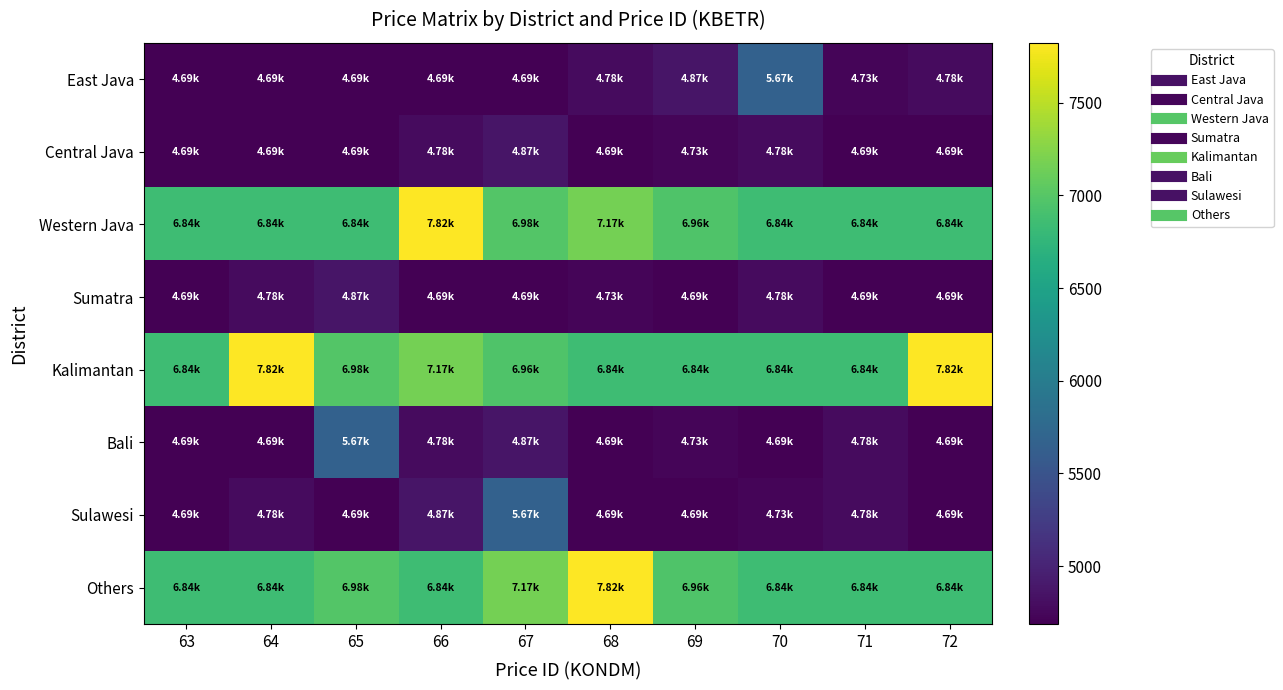

Between 71 and 72, which series saw the biggest shift?

Kalimantan